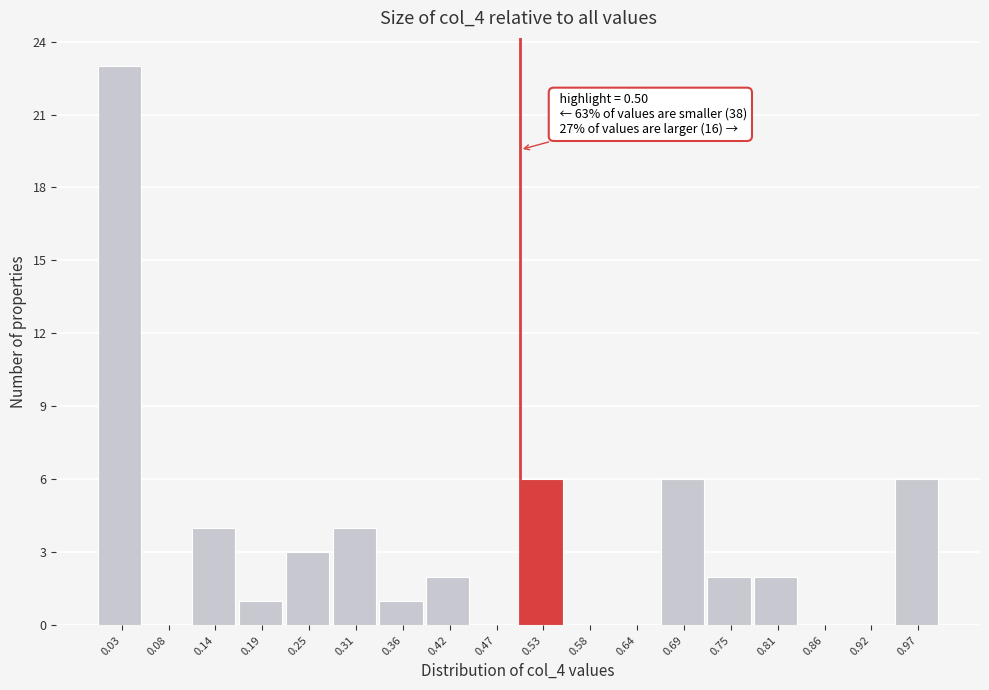

Which range on the x-axis has the tallest bar?

0.00 to 0.06